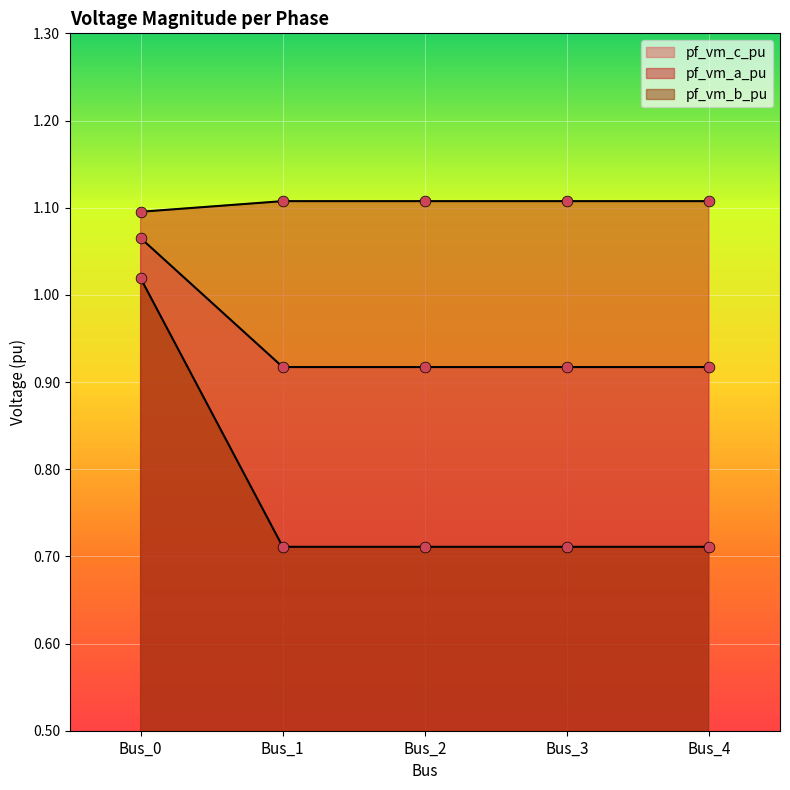

Which series has the largest Y range (max minus min)?

pf_vm_b_pu